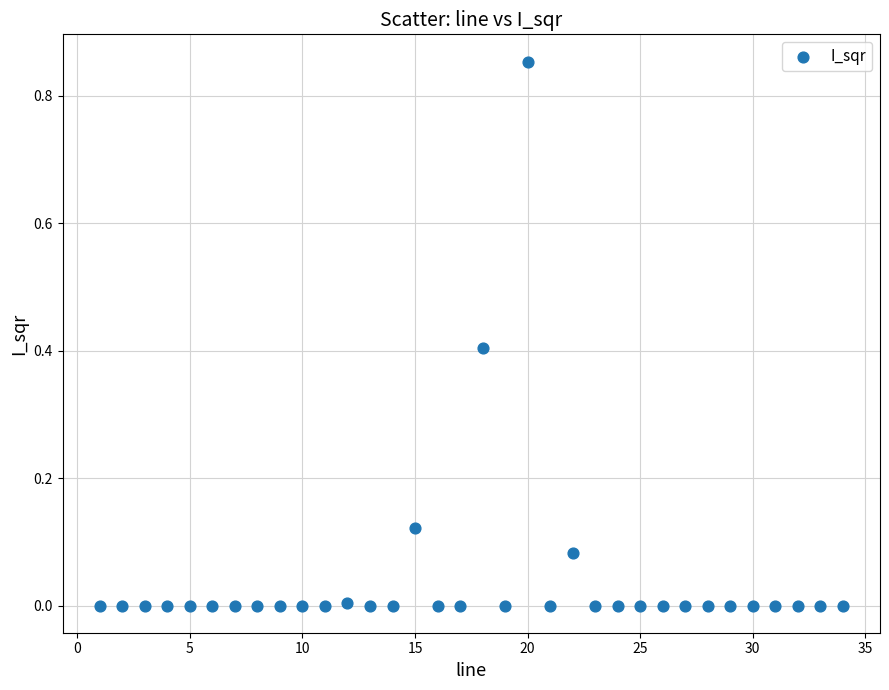

What is the range of X values (max minus min)?

33.0